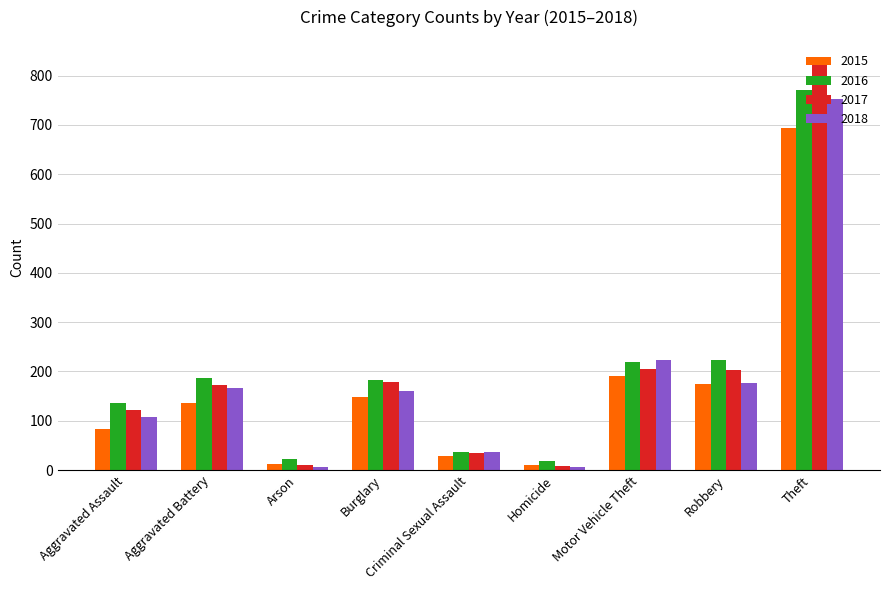

What is the label of the 7th bar from the left?

Motor Vehicle Theft